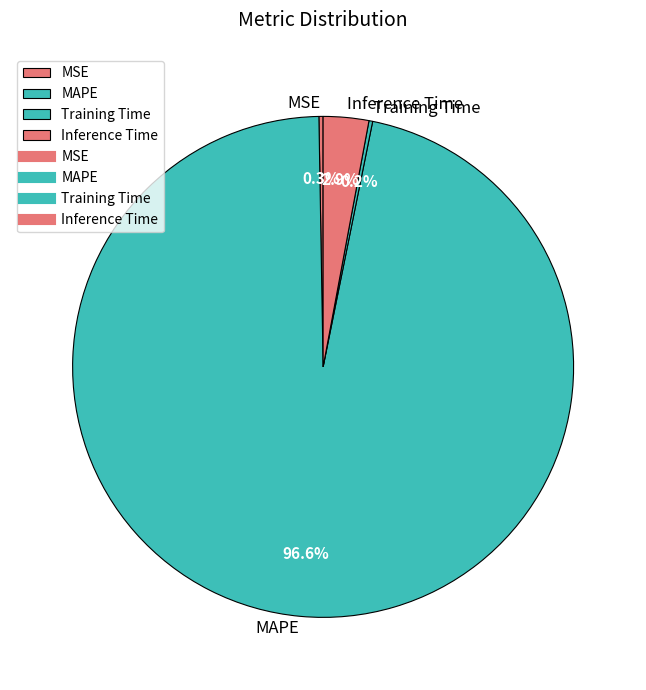

How much of the chart is everything except Inference Time?

97.1%